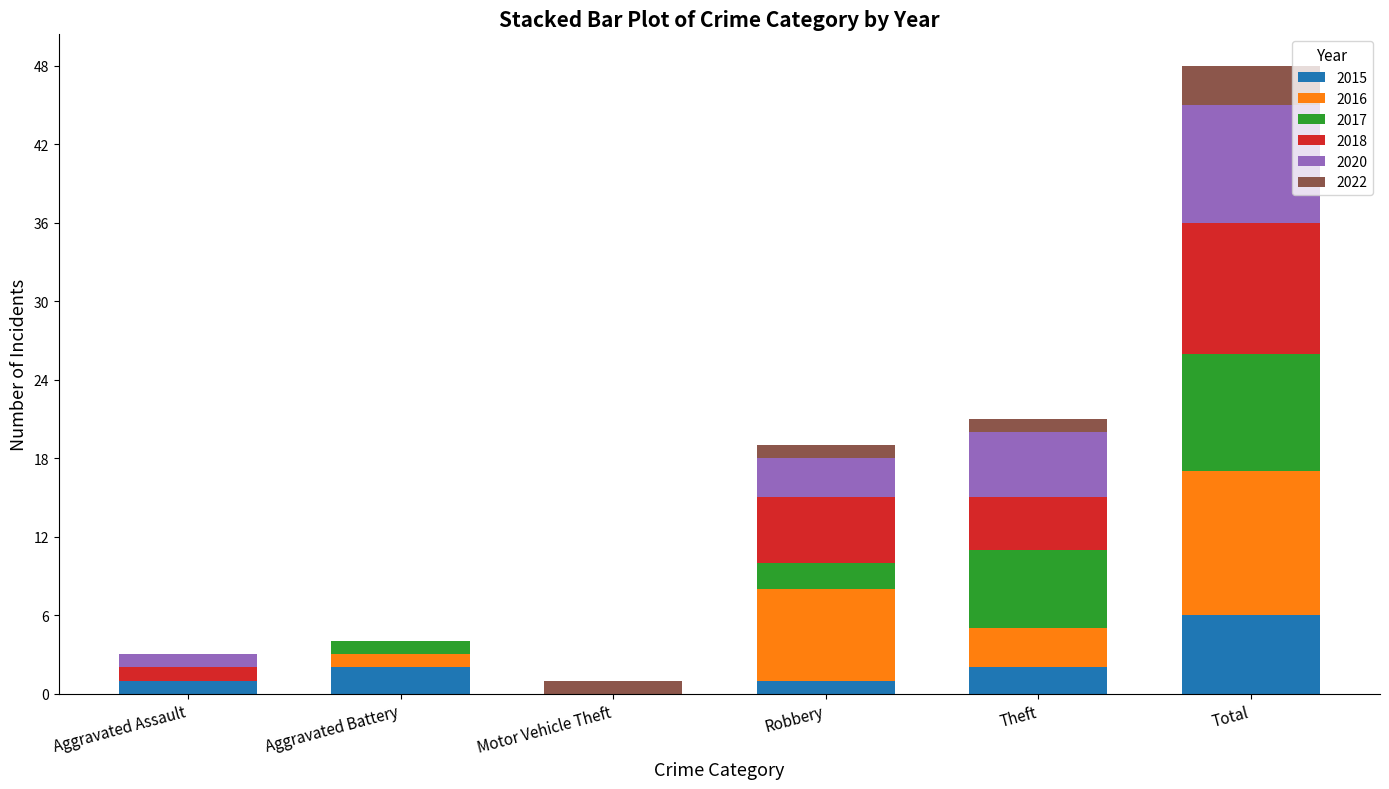

What is the sum of all 2015 values?

12